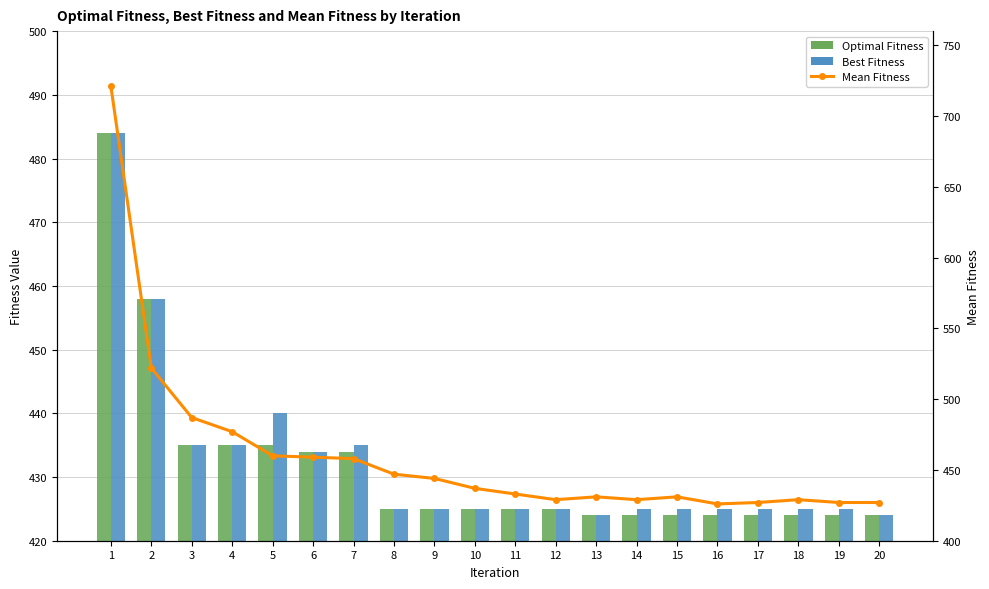

Which series changed the most between 6 and 14?

Mean Fitness